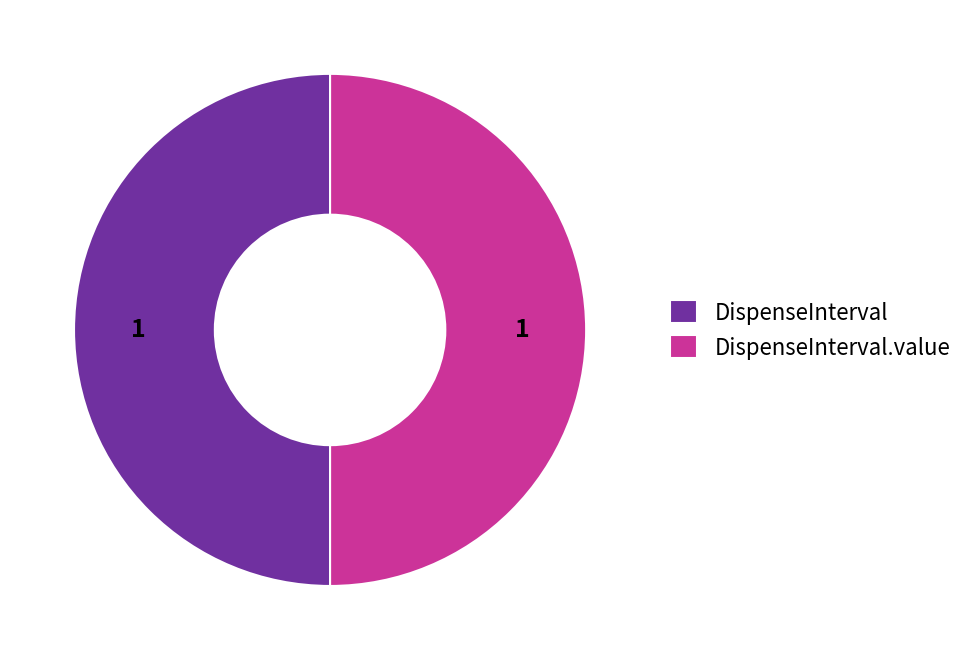

What is the ratio of the value at DispenseInterval.value to the value at DispenseInterval?

1.0